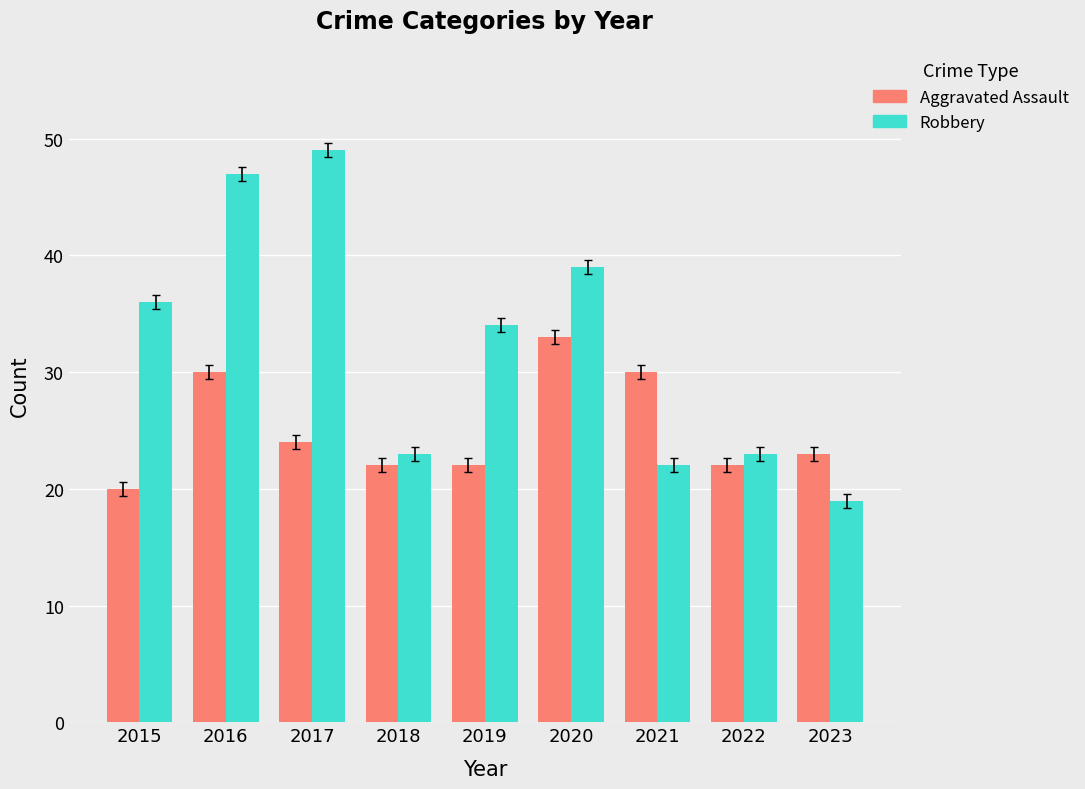

Read the Aggravated Assault value at 2019.

22